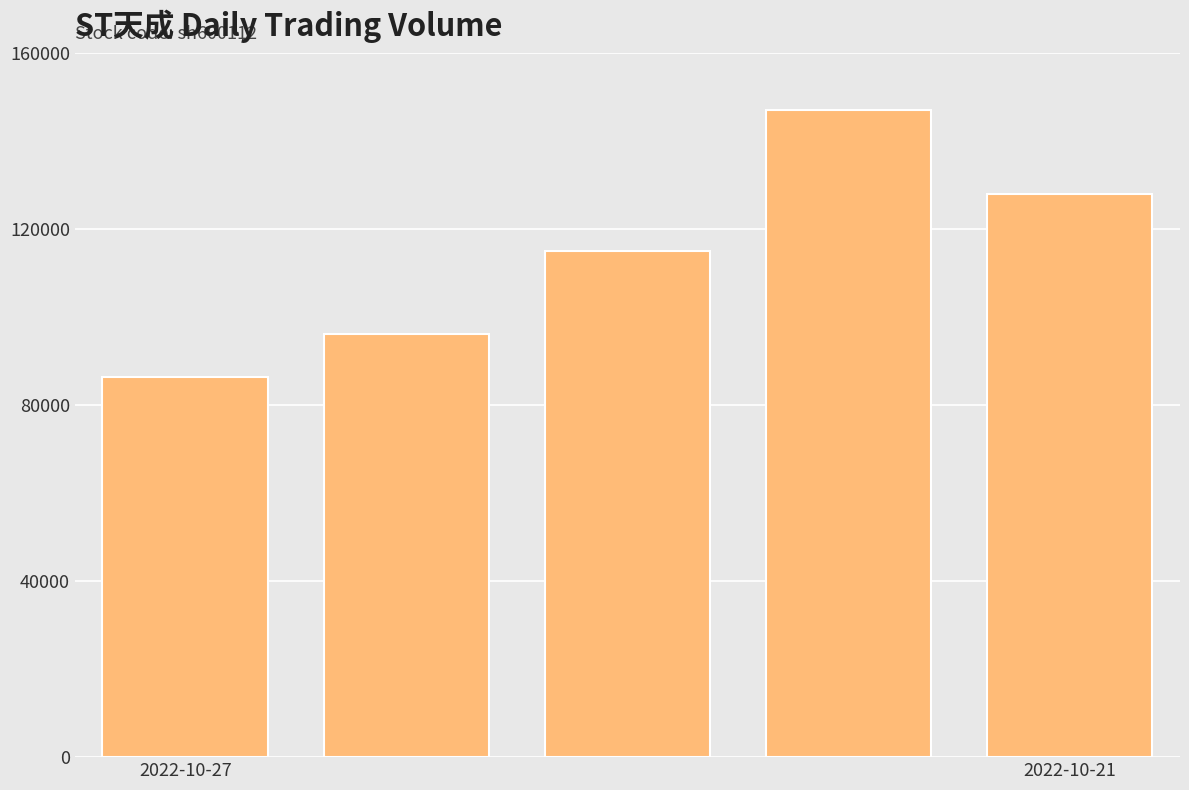

What is the maximum value shown in the chart?

147137